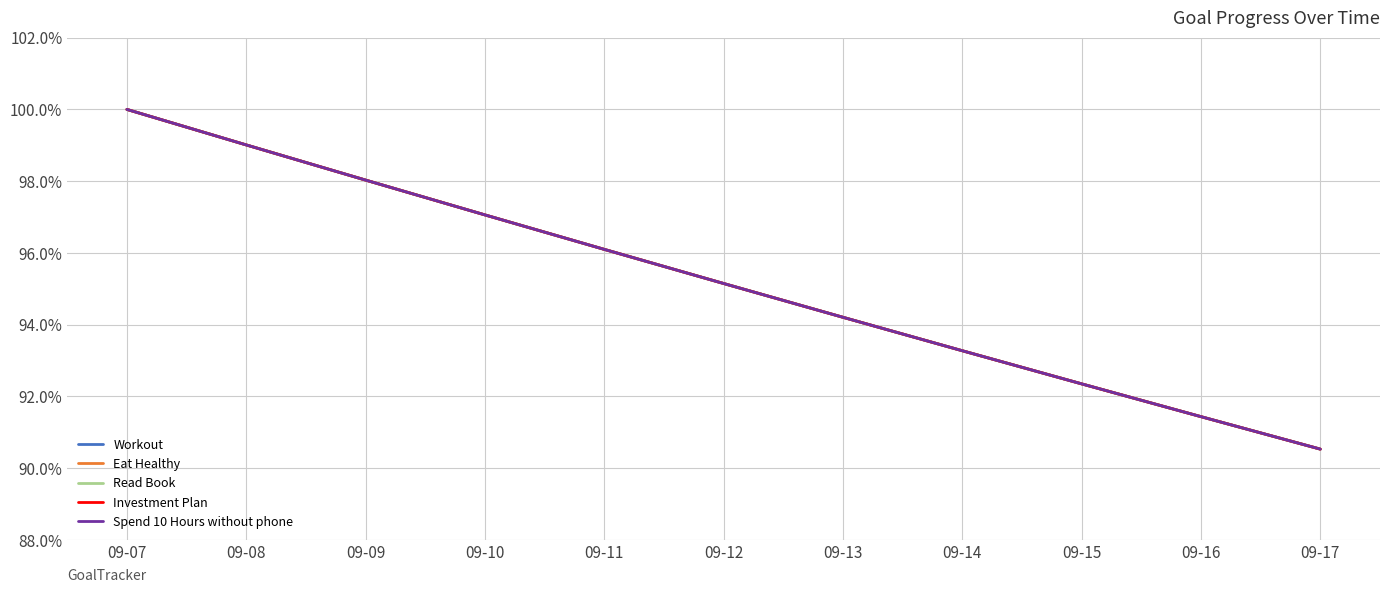

Does the chart have visible grid lines?

Yes